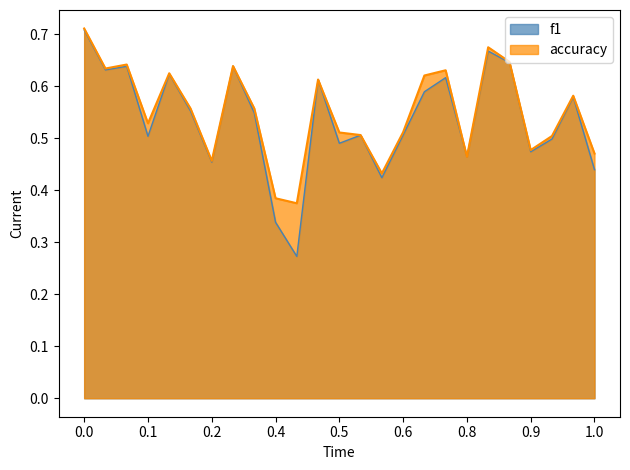

Which series changed the most between 5 and 18?

f1